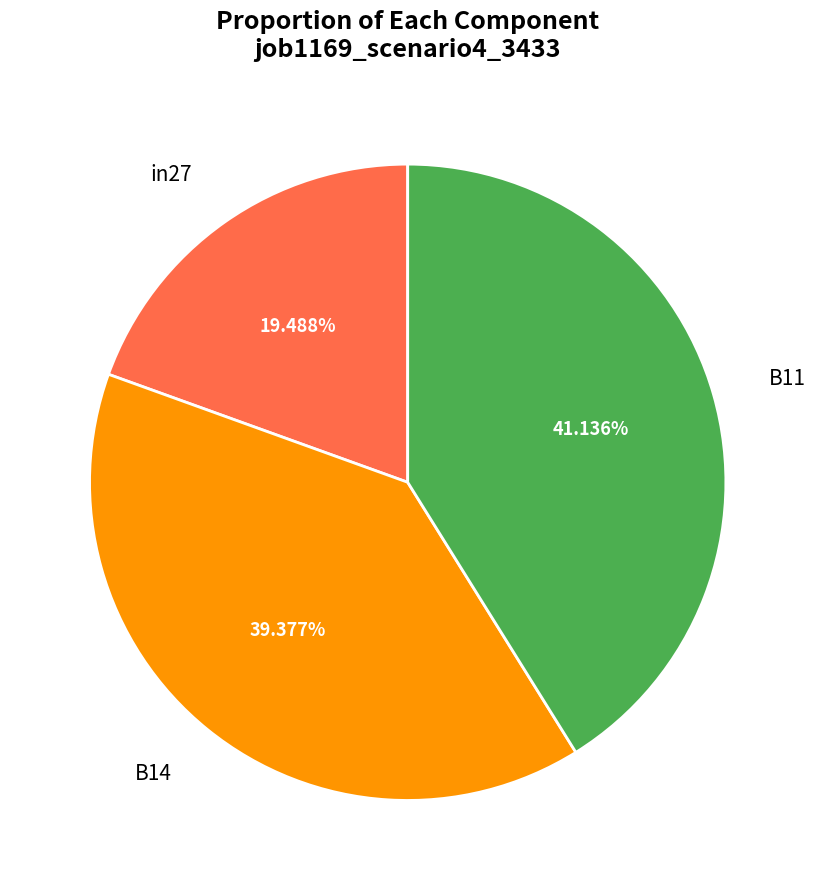

Which slice is the smallest?

in27